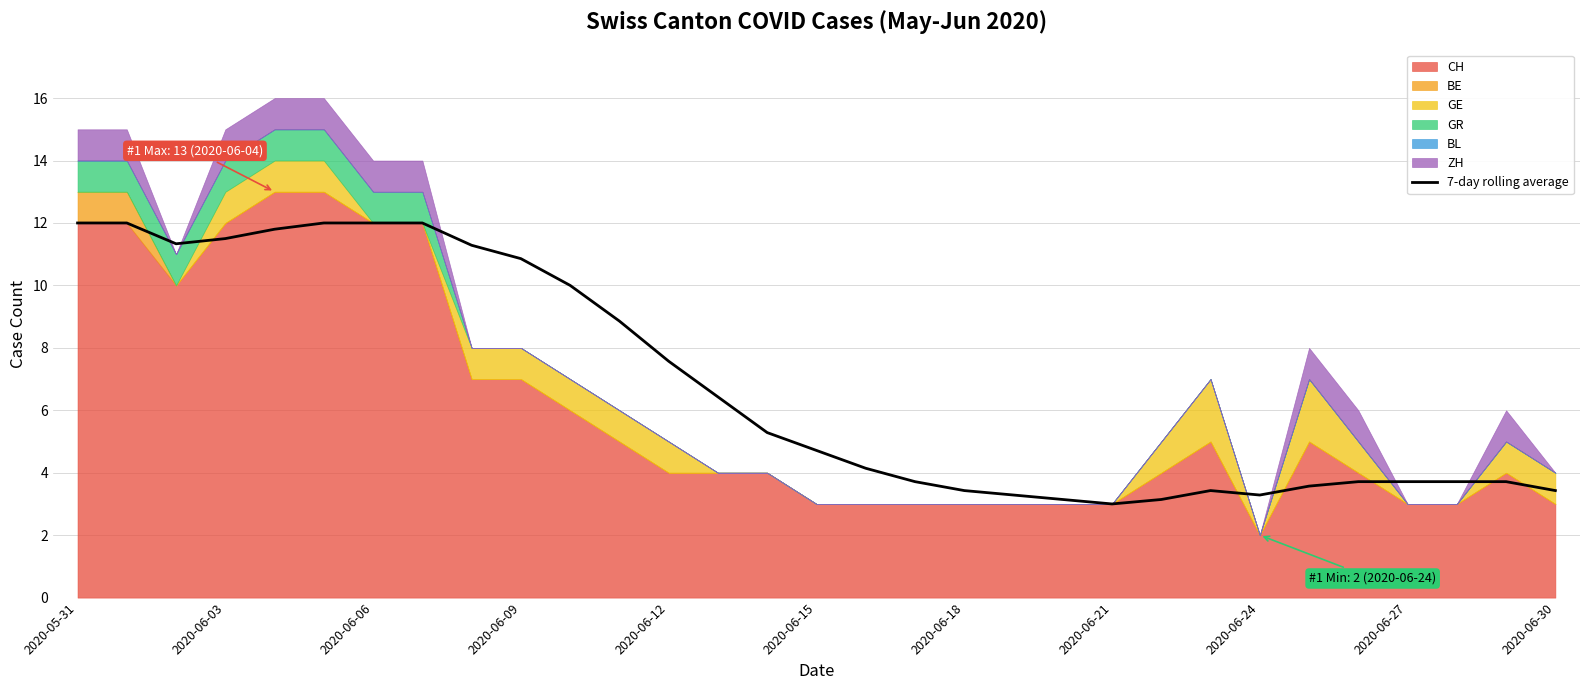

Is it true that 7-day rolling average equals 7.6 at 2020-06-12?

True